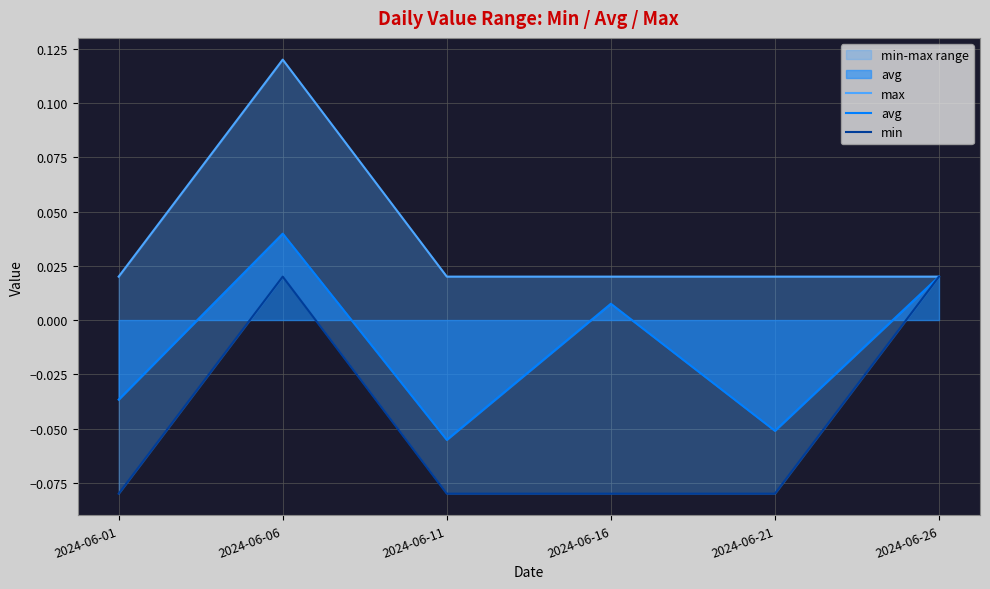

What is the difference between the highest and lowest values at 2024-06-11?

0.1